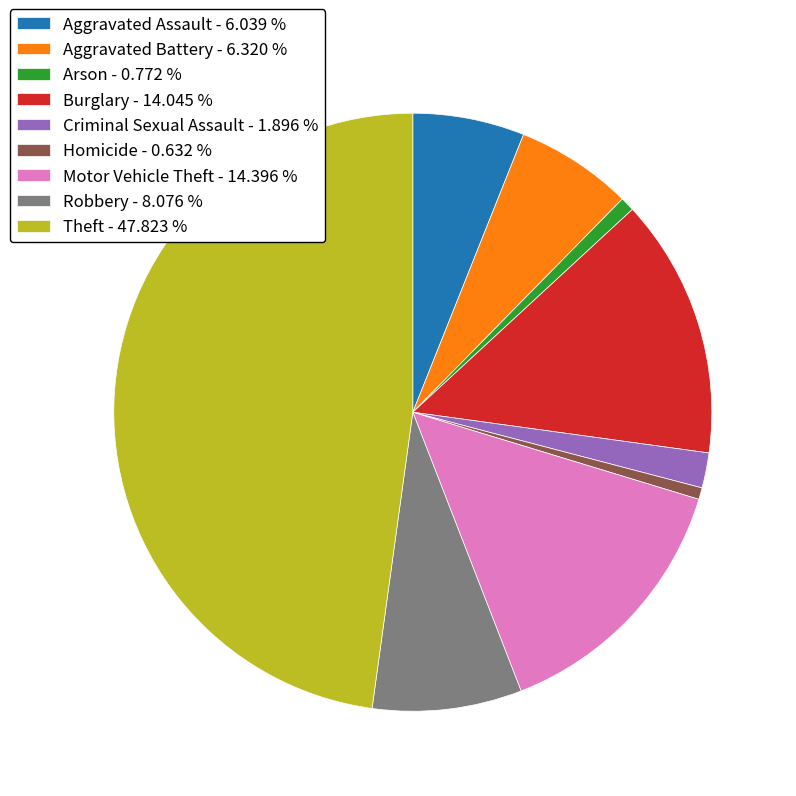

Combined, do Motor Vehicle Theft - 14.396 % and Robbery - 8.076 % account for over 50%?

No